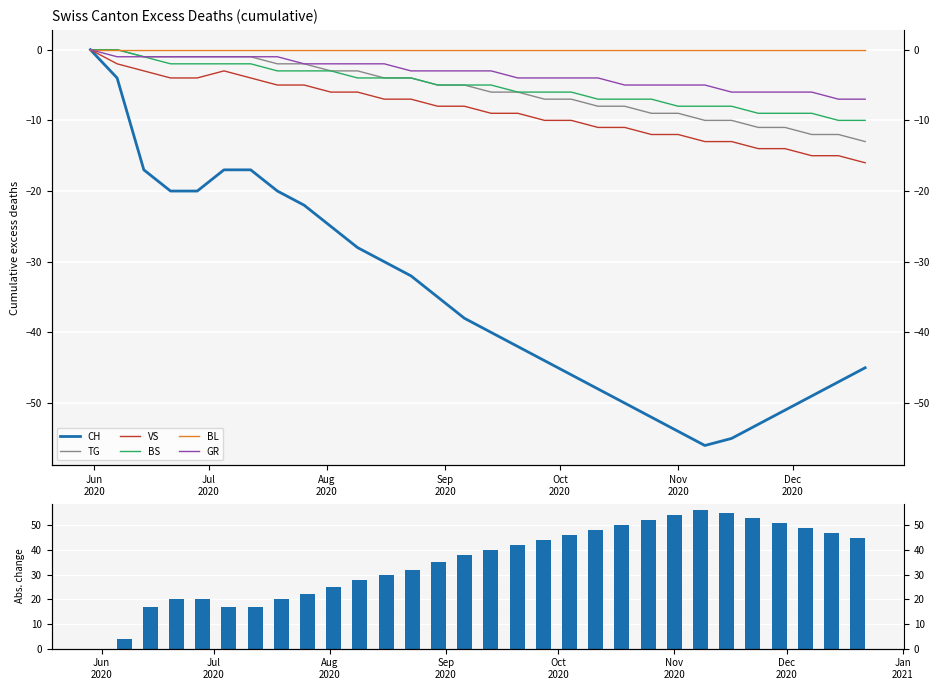

At which category does the chart reach its peak across all series?

2020-05-31